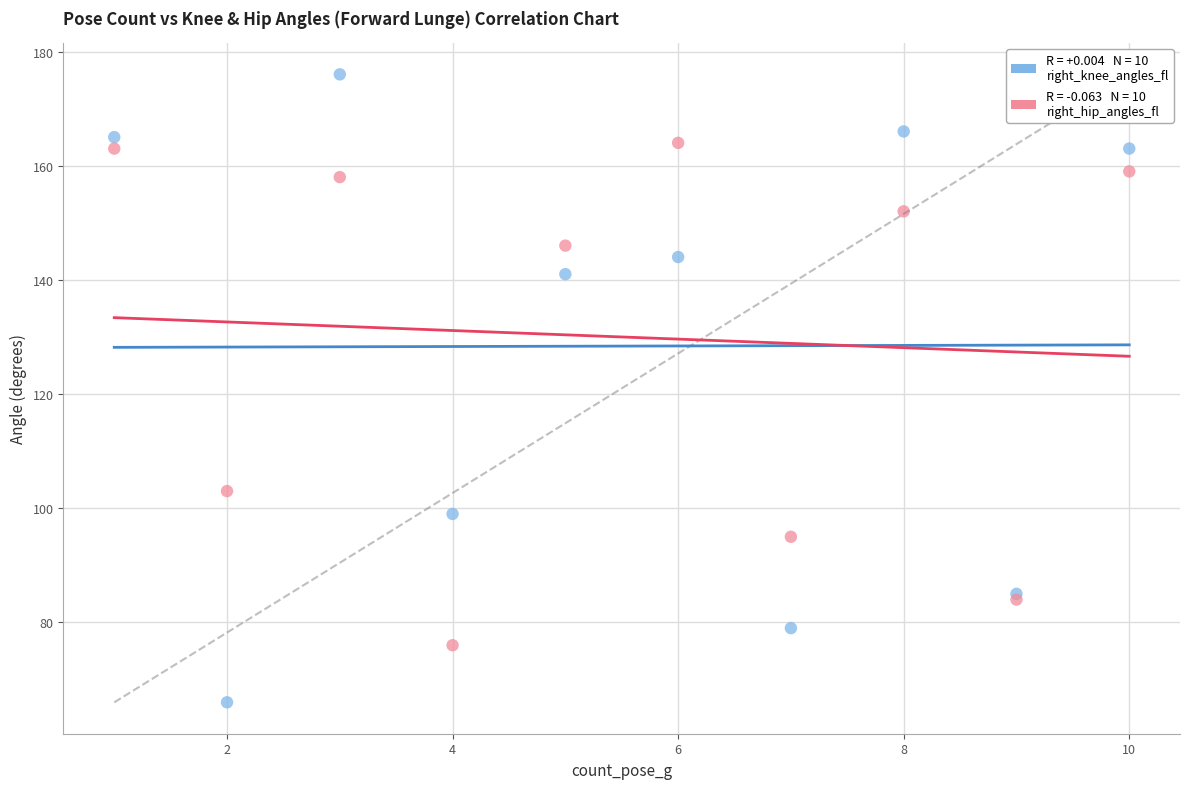

Across all series, what Y value is closest to 121?

103